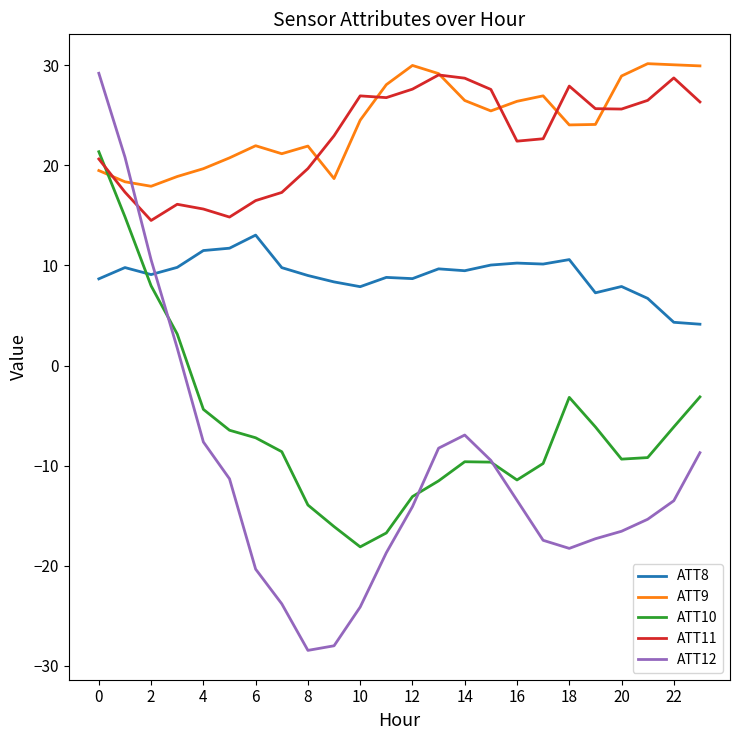

How many lines are shown in the chart?

5